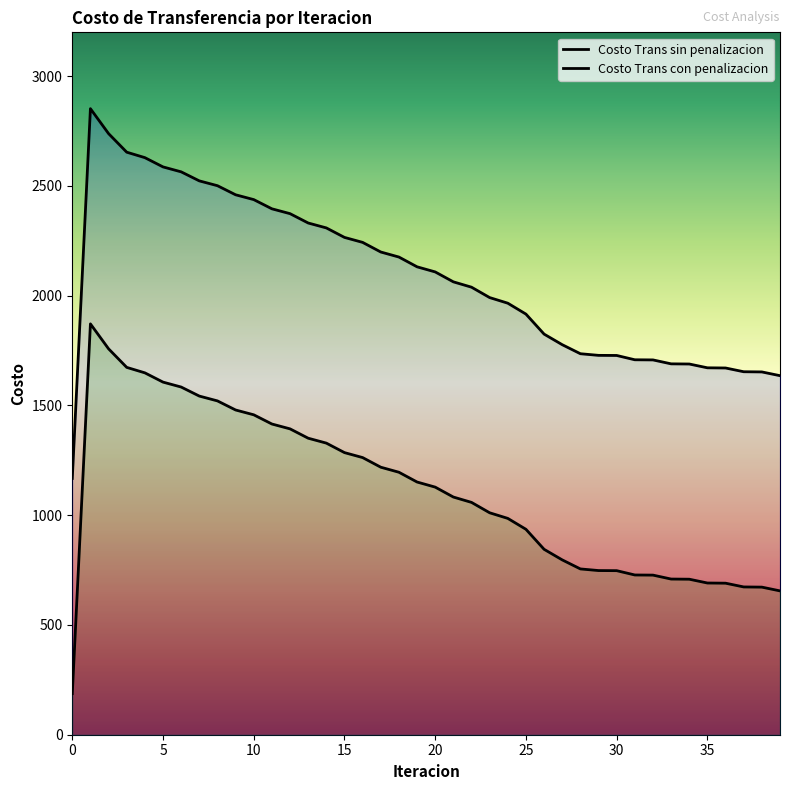

True or false: Costo Trans con penalizacion and Costo Trans sin penalizacion cross at least once.

False